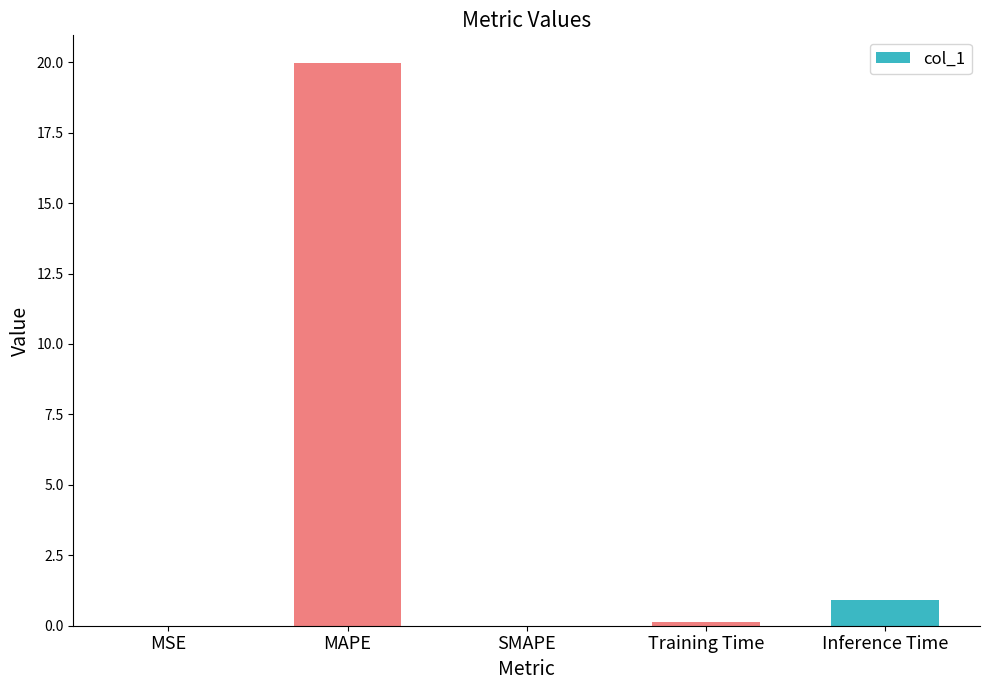

Between MAPE and MSE, which is larger?

MAPE